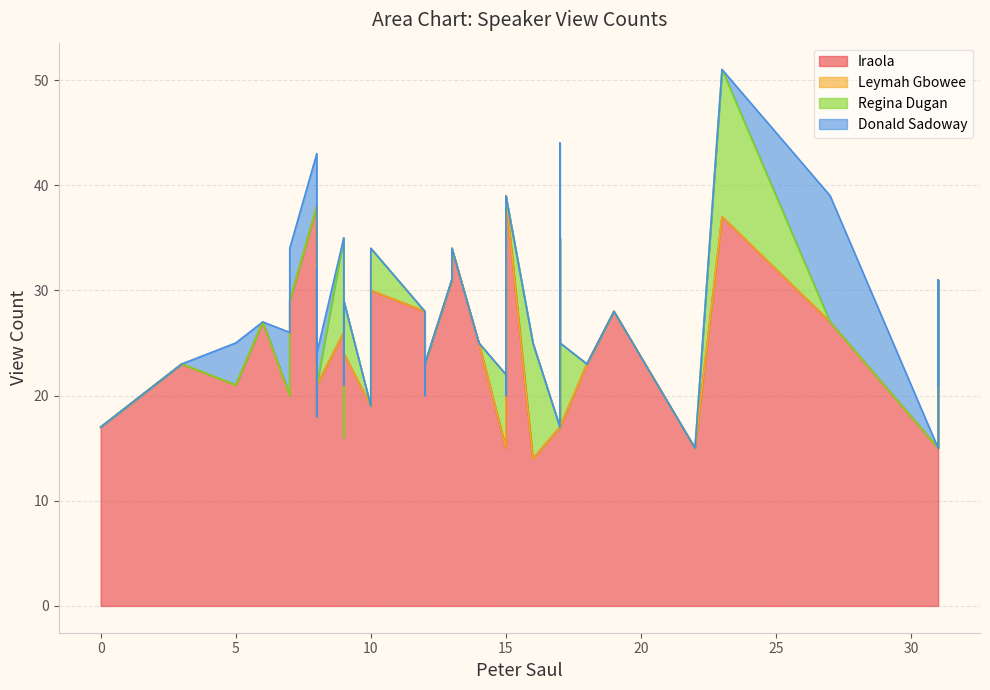

How many lines are shown in the chart?

4